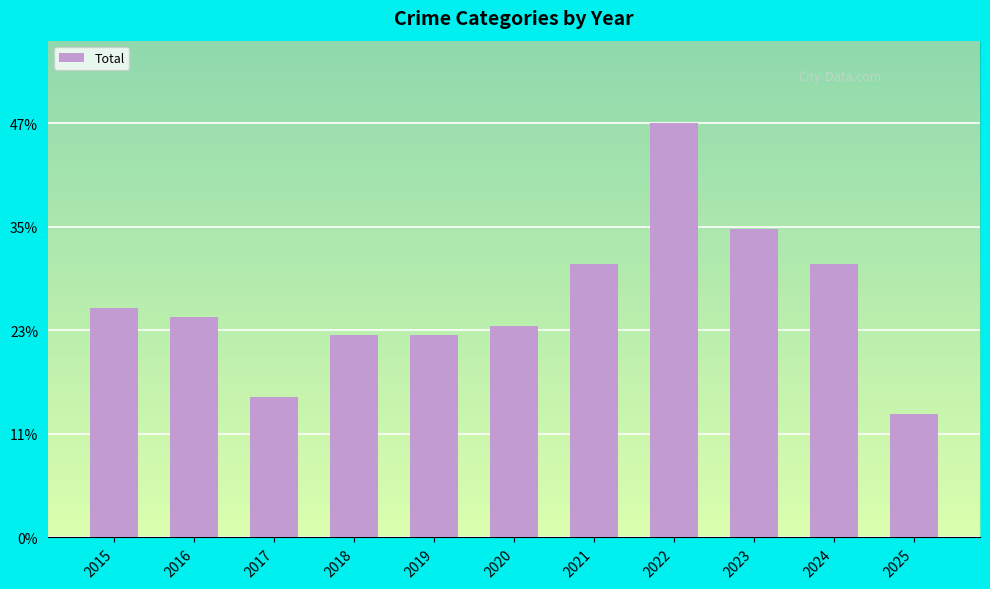

At which label does the data first exceed 25?

2015